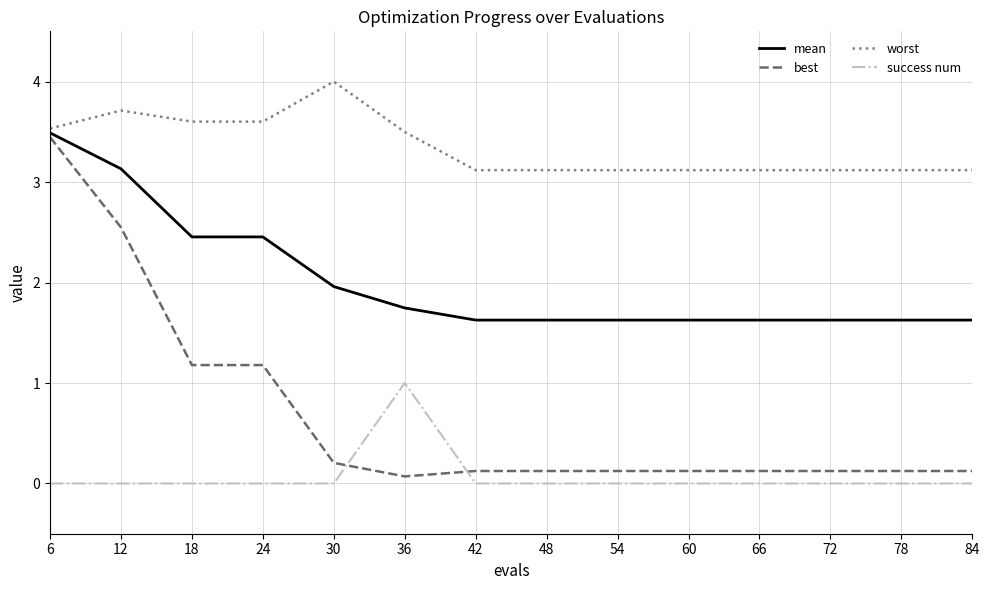

What value does the worst series have at 72?

3.1